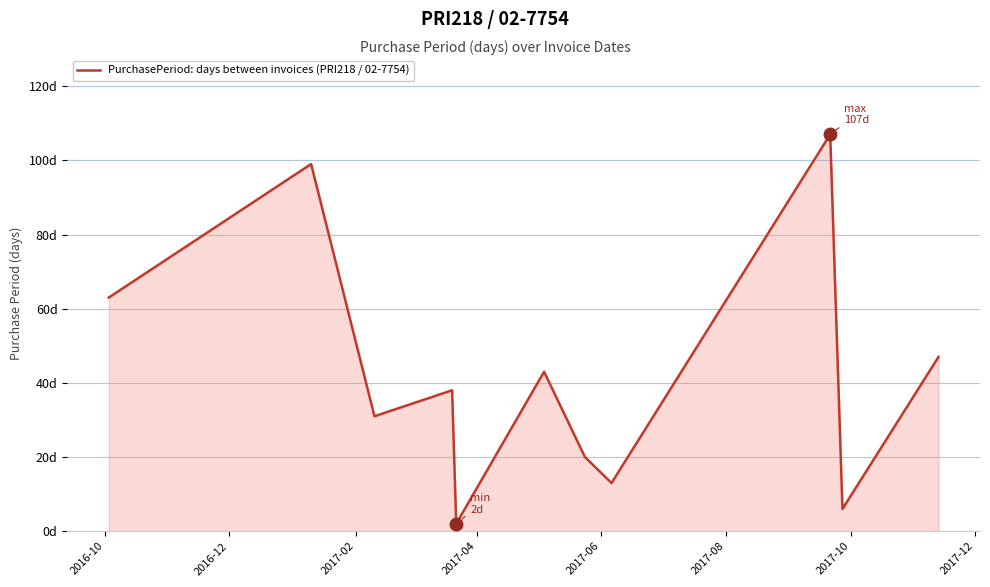

Does the chart display data point markers on the line(s)?

No